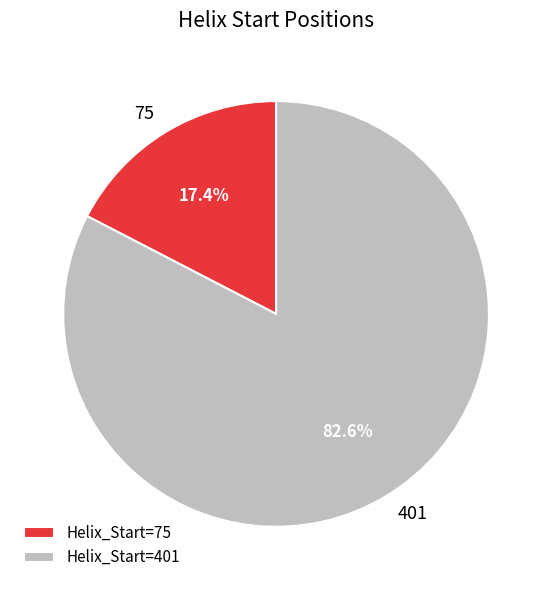

What is the total percentage of Helix_Start=75 and Helix_Start=401?

100.0%